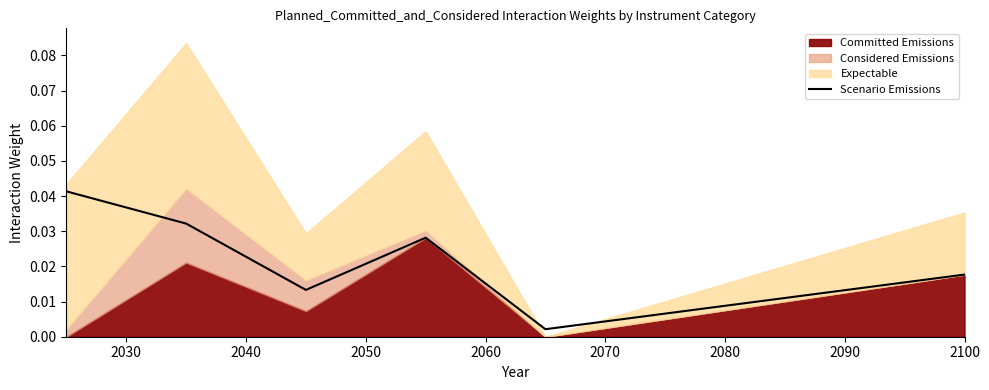

The value at 2060 is 0.0. True or false?

True